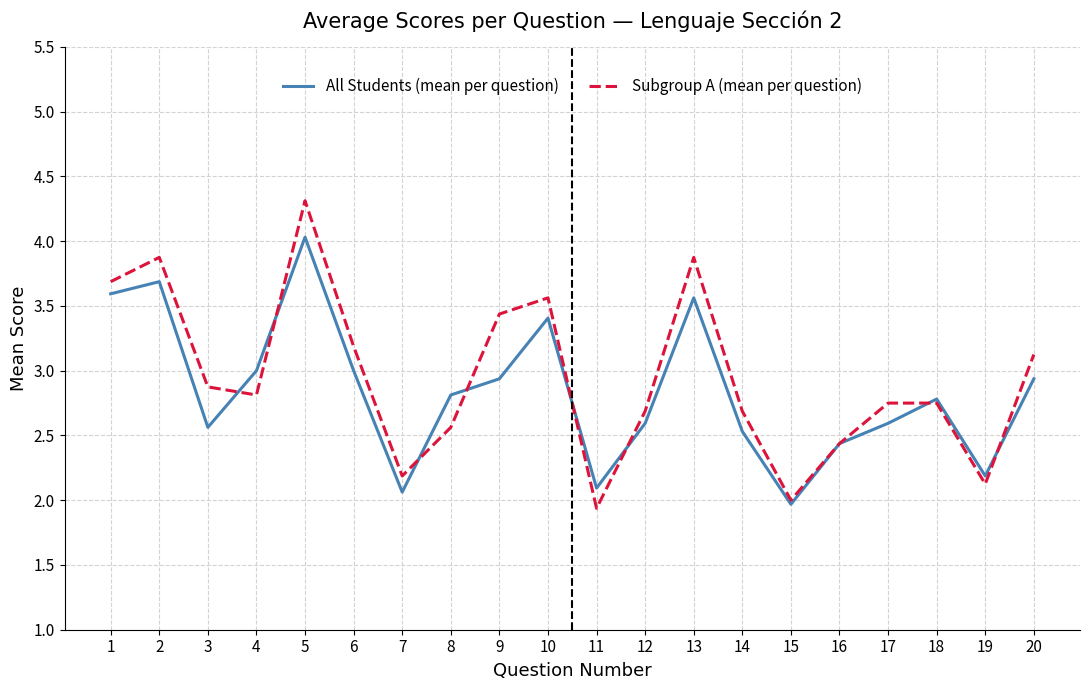

Rank the series by their maximum value, from highest to lowest.

Subgroup A (mean per question), All Students (mean per question)